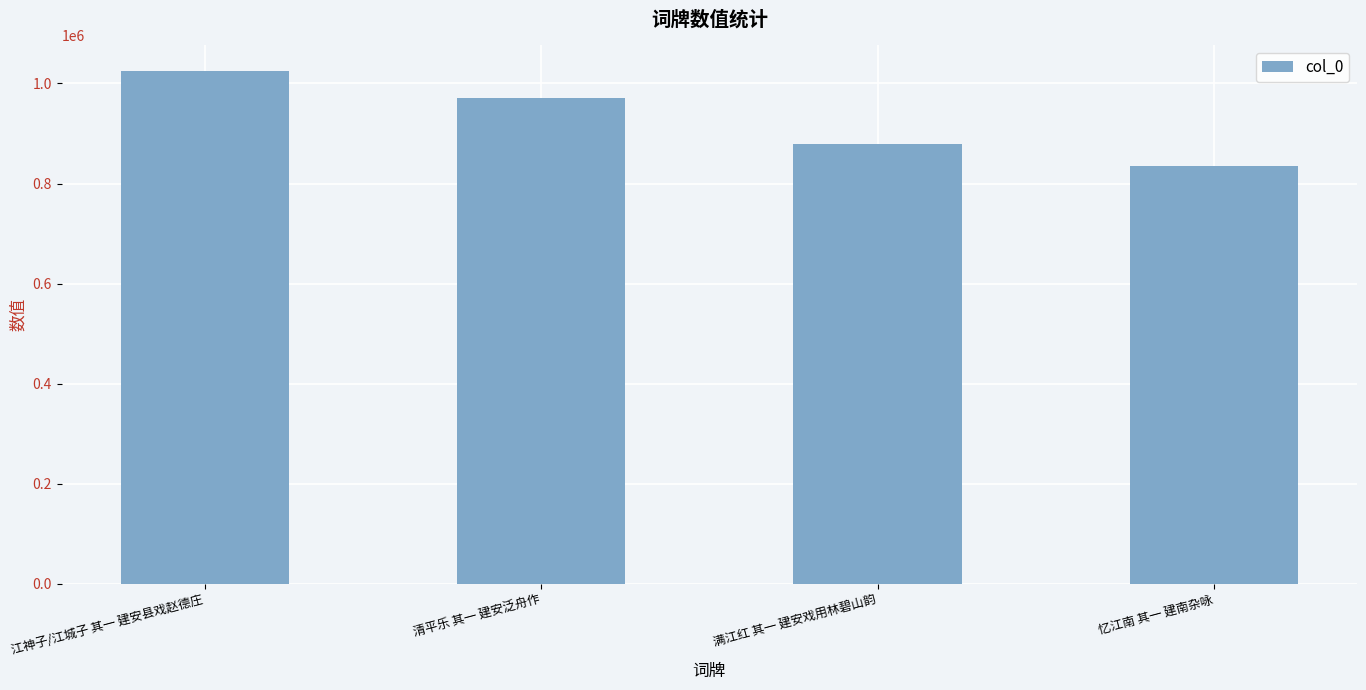

Reading left to right, extract all data points from this chart.

江神子/江城子 其一 建安县戏赵德庄=1025747	清平乐 其一 建安泛舟作=970076	满江红 其一 建安戏用林碧山韵=879717	忆江南 其一 建南杂咏=835370